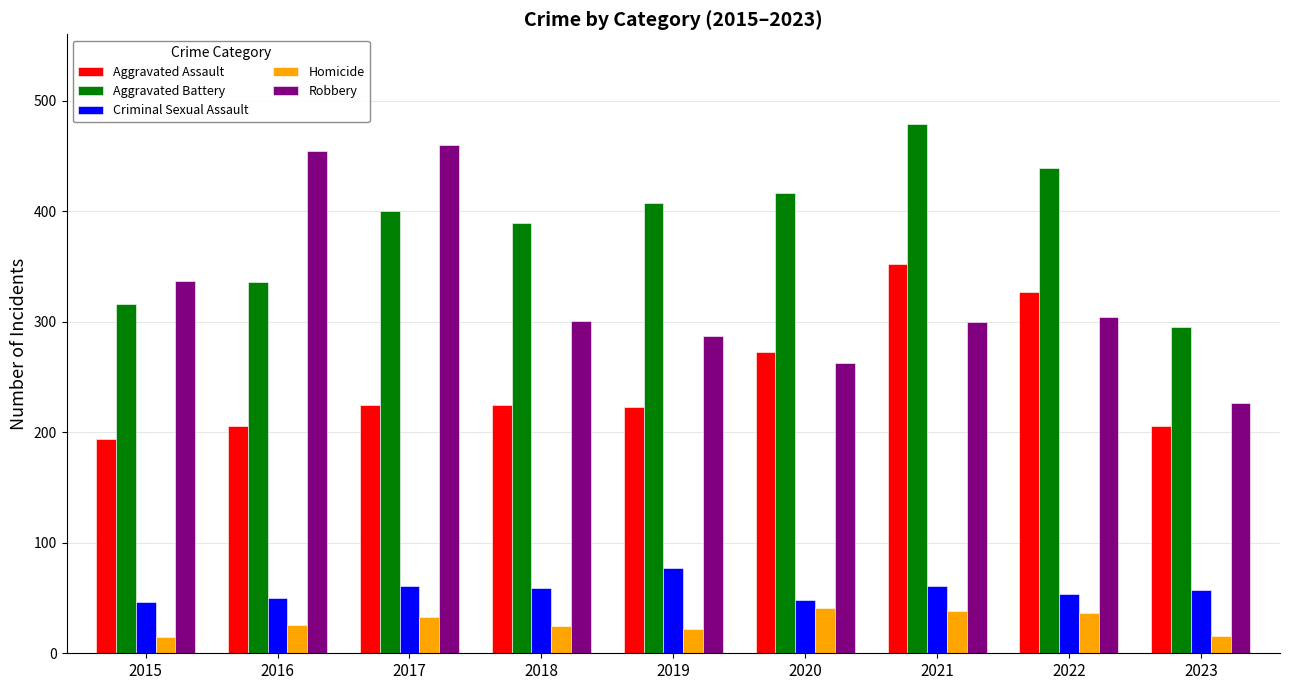

Which series changed the most between 2018 and 2022?

Aggravated Assault